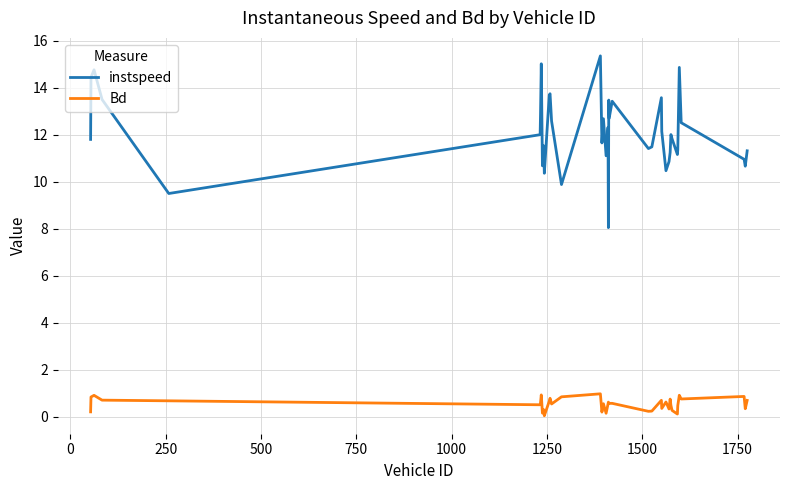

Which series has the largest range (max minus min)?

instspeed